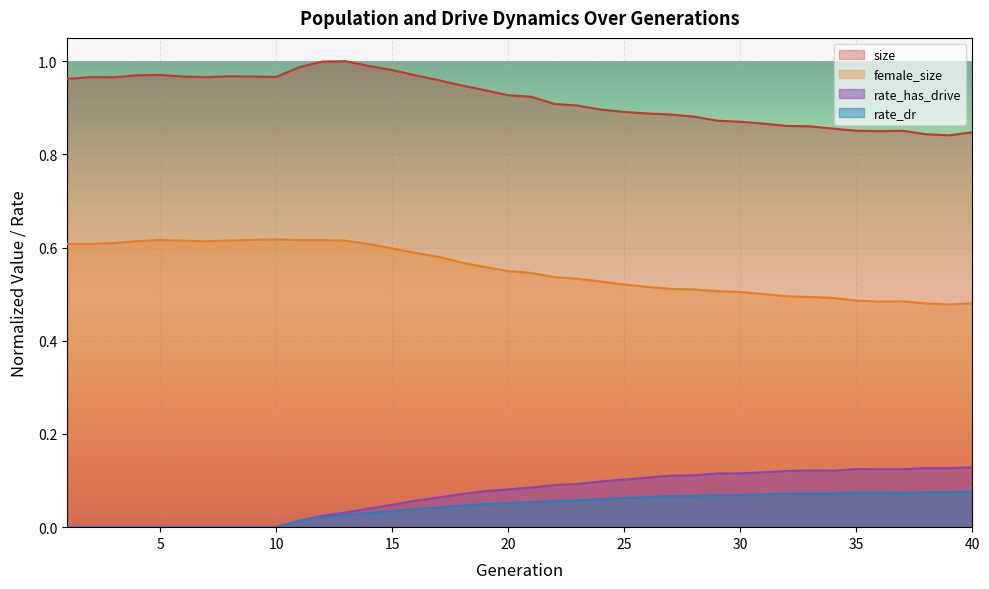

Where is the first local minimum for female_size?

7